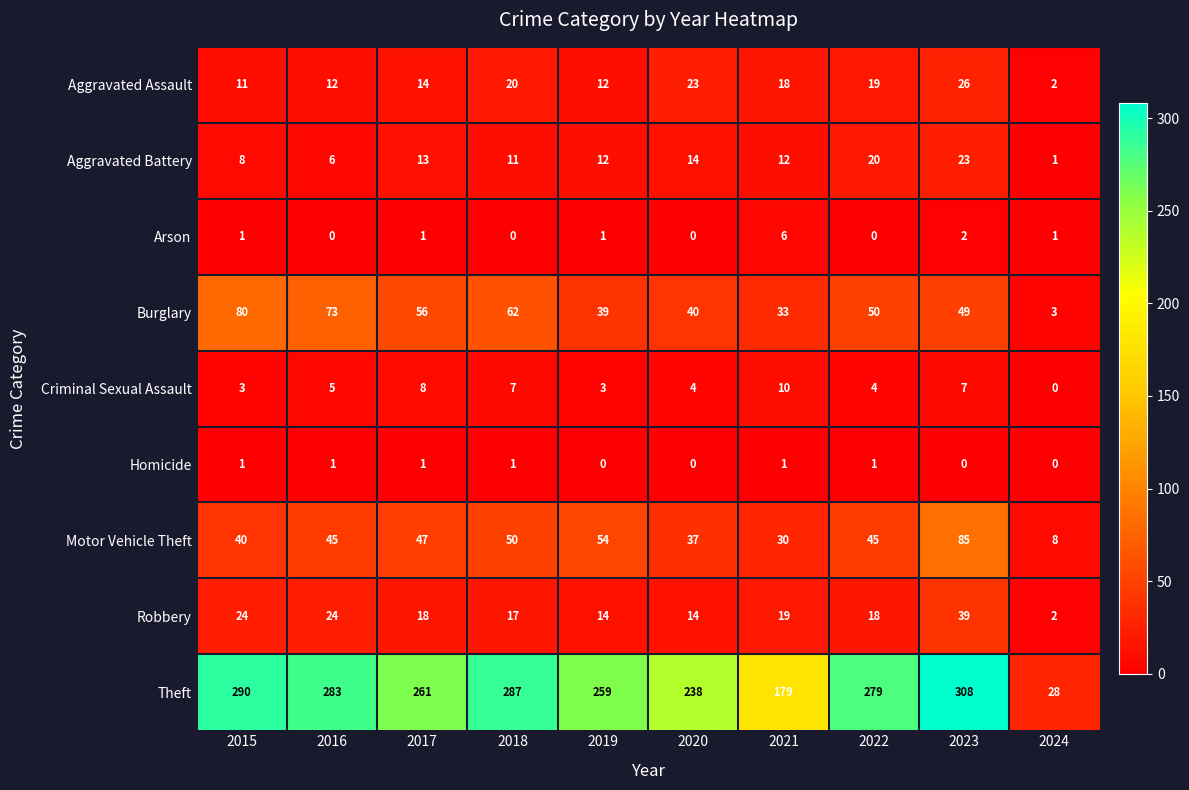

At how many categories does at least one series exceed 255?

7